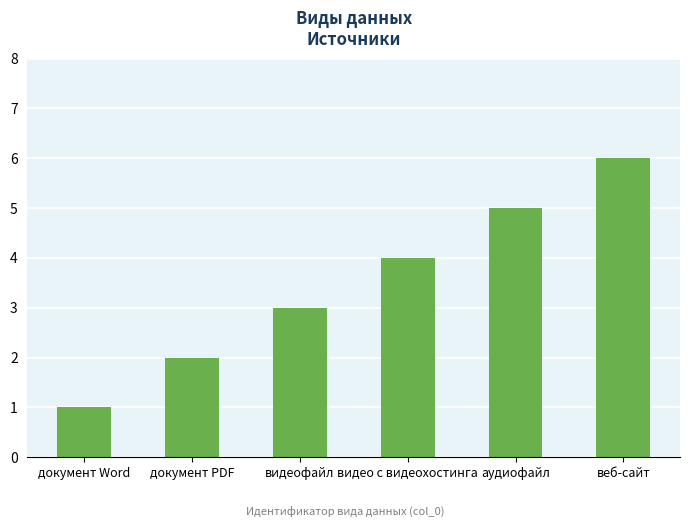

What is the label of the 5th bar from the right?

документ PDF